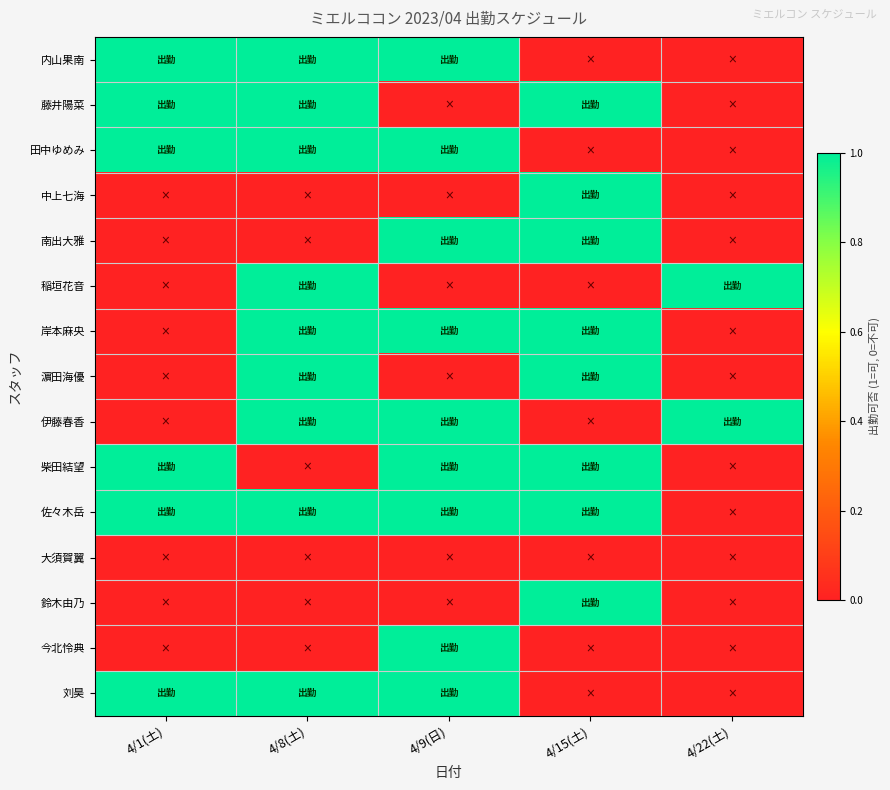

At 4/9(日), list the series in order from smallest to largest.

藤井陽菜, 中上七海, 稲垣花音, 濵田海優, 大須賀翼, 鈴木由乃, 内山果南, 田中ゆめみ, 南出大雅, 岸本麻央, 伊藤春香, 柴田結望, 佐々木岳, 今北怜典, 刘昊